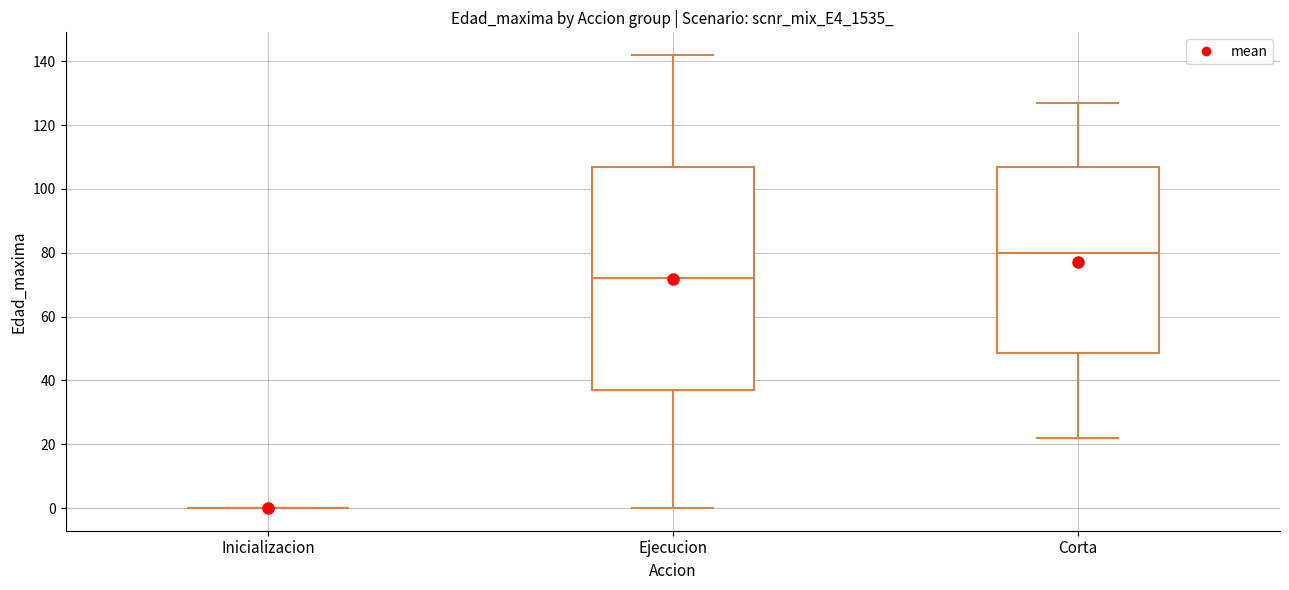

Reading left to right, transcribe this box plot: for each box, give where its median line is, the range the box spans, and where its two whiskers end, as read against the y-axis. The values are not printed on the chart, so give them approximately, as read against the axis.

Inicializacion: box collapsed to a line at 0, whiskers 0 to 0
Ejecucion: median 72, box 38 to 108, whiskers 0 to 142
Corta: median 80, box 48 to 108, whiskers 22 to 128